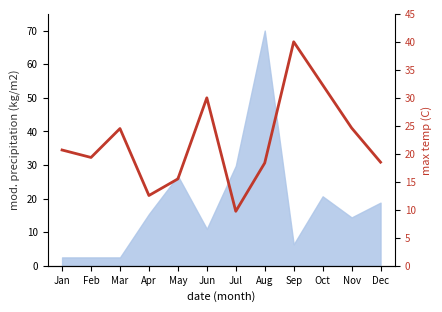

What is the average value?

22.2